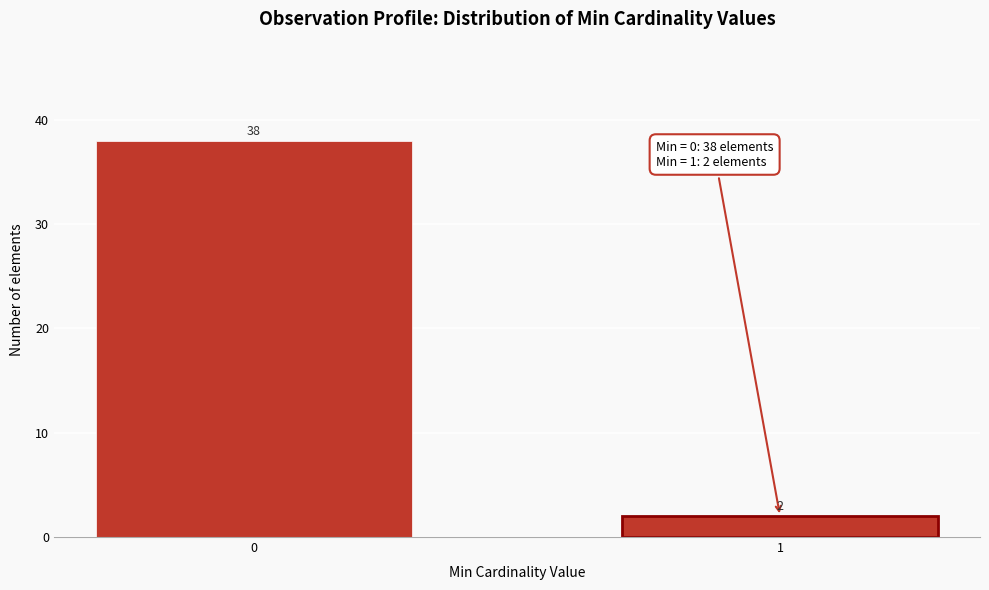

Reading left to right, list all the values displayed in this chart.

0=38	1=2